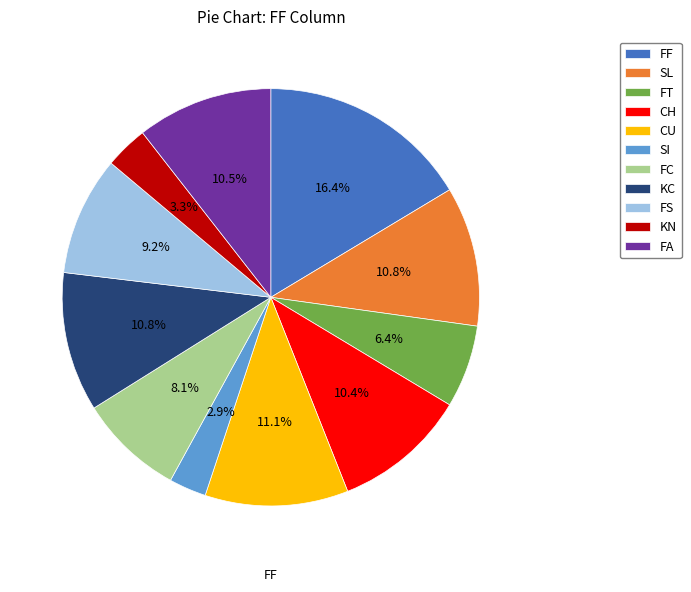

To the nearest percent, what is the difference between the FT and SI slice percentages?

4%